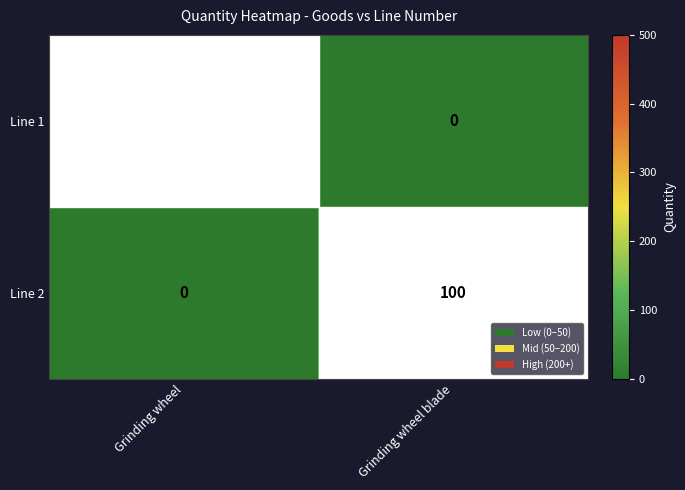

At which label is Line 2 closest to 50?

Grinding wheel